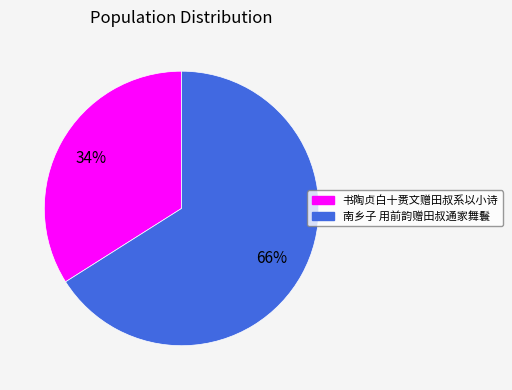

True or false: 南乡子 用前韵赠田叔通家舞鬟 accounts for 66% of the total.

True